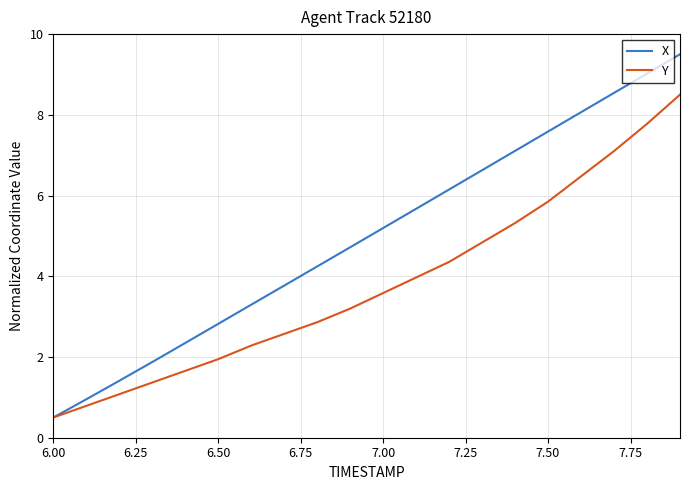

What is the maximum value shown in the chart?

9.5